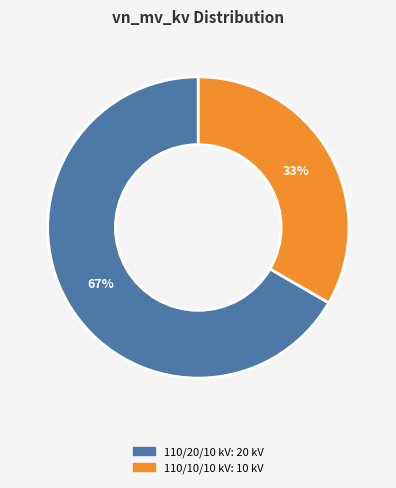

Does any single category account for the majority?

Yes